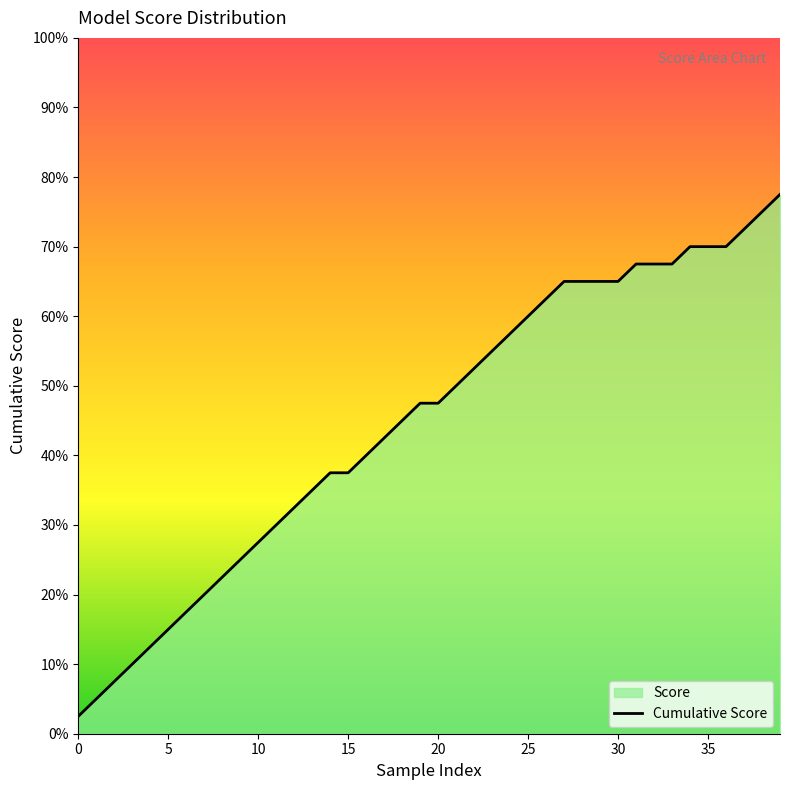

Does the chart display data point markers on the line(s)?

No